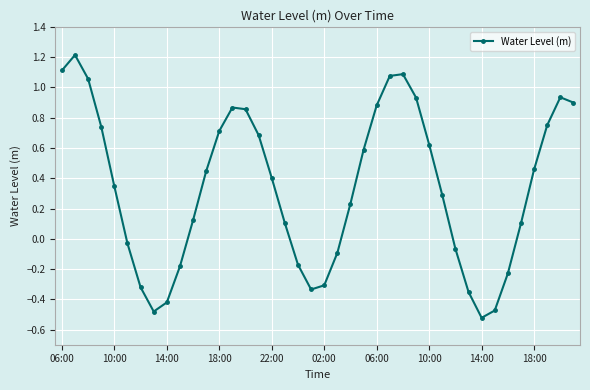

What is the sum of all values?

13.5